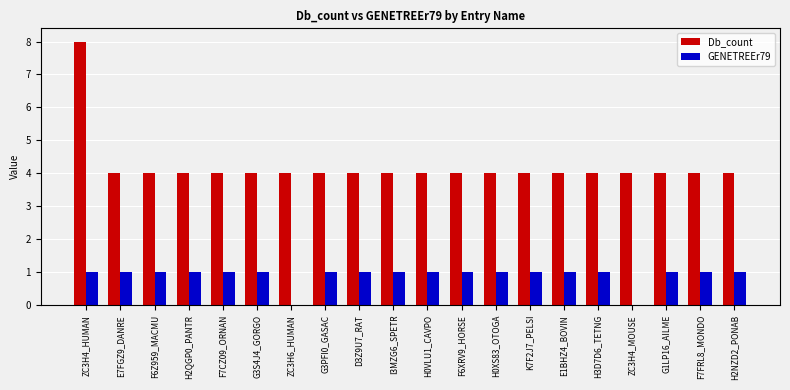

What is the total value across all series at ZC3H4_MOUSE?

4